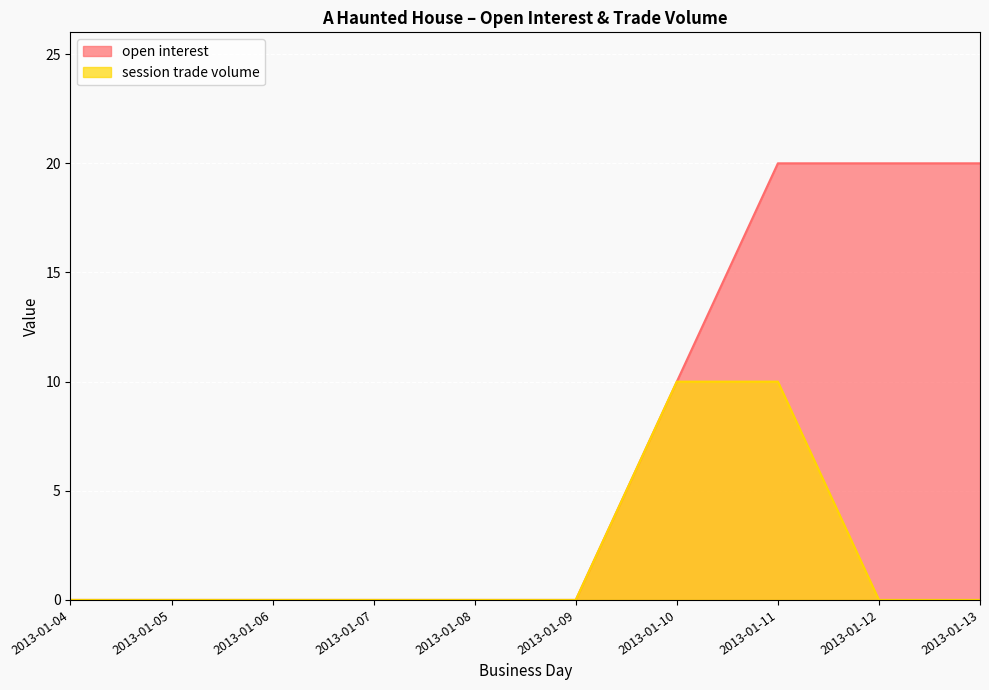

True or false: session trade volume and open interest cross at least once.

False